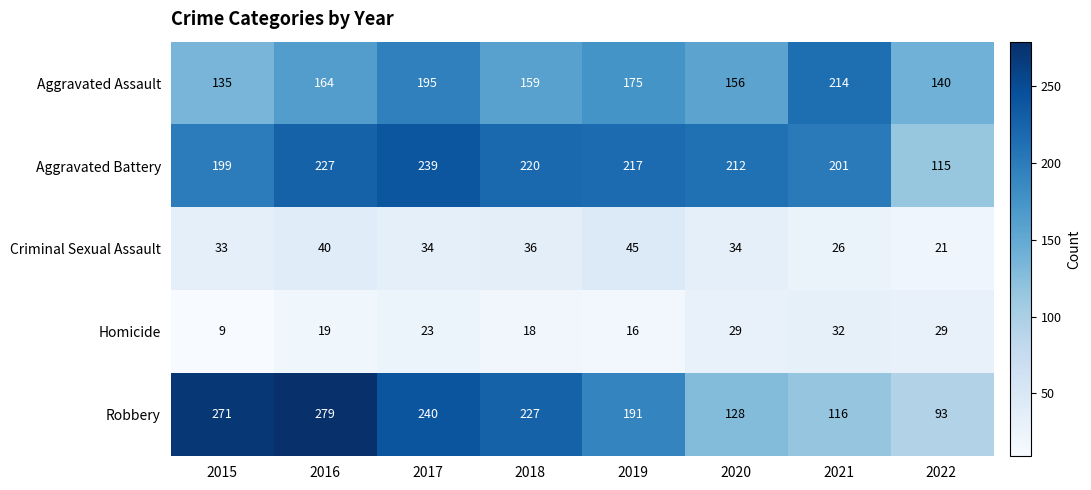

Which category has the highest value in the Robbery series?

2016